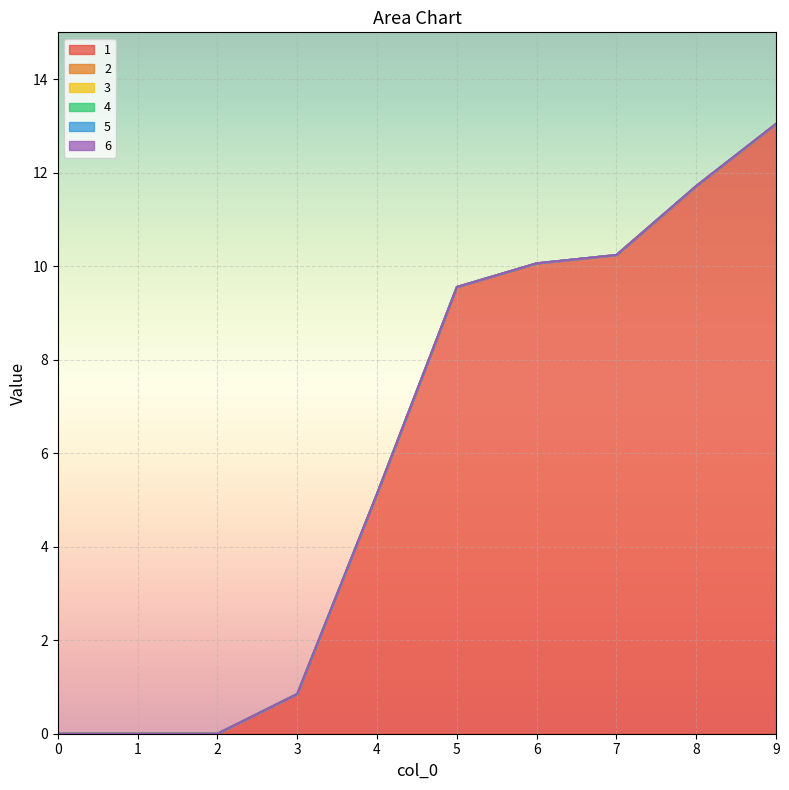

Reading left to right, list all the values displayed in this chart.

1: 0=0.0	1=0.0	2=0.0	3=0.8	4=5.1	5=9.6	6=10.1	7=10.2	8=11.7	9=13.0
2: 0=0.0	1=0.0	2=0.0	3=0.0	4=0.0	5=0.0	6=0.0	7=0.0	8=0.0	9=0.0
3: 0=0.0	1=0.0	2=0.0	3=0.0	4=0.0	5=0.0	6=0.0	7=0.0	8=0.0	9=0.0
4: 0=0.0	1=0.0	2=0.0	3=0.0	4=0.0	5=0.0	6=0.0	7=0.0	8=0.0	9=0.0
5: 0=0.0	1=0.0	2=0.0	3=0.0	4=0.0	5=0.0	6=0.0	7=0.0	8=0.0	9=0.0
6: 0=0.0	1=0.0	2=0.0	3=0.0	4=0.0	5=0.0	6=0.0	7=0.0	8=0.0	9=0.0